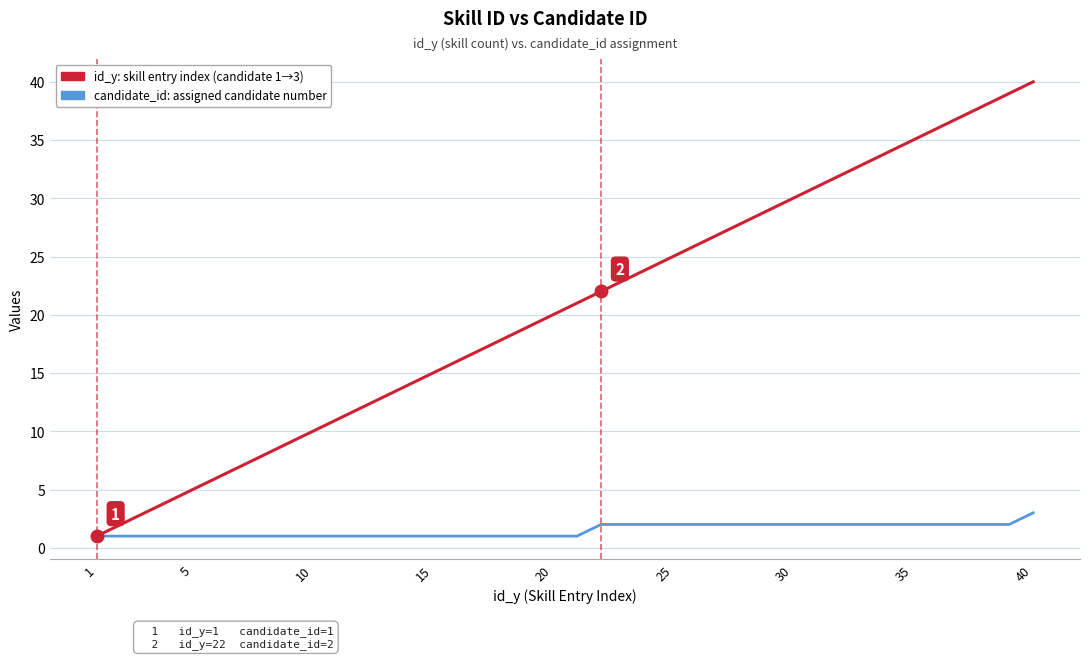

What is the greatest value displayed?

40